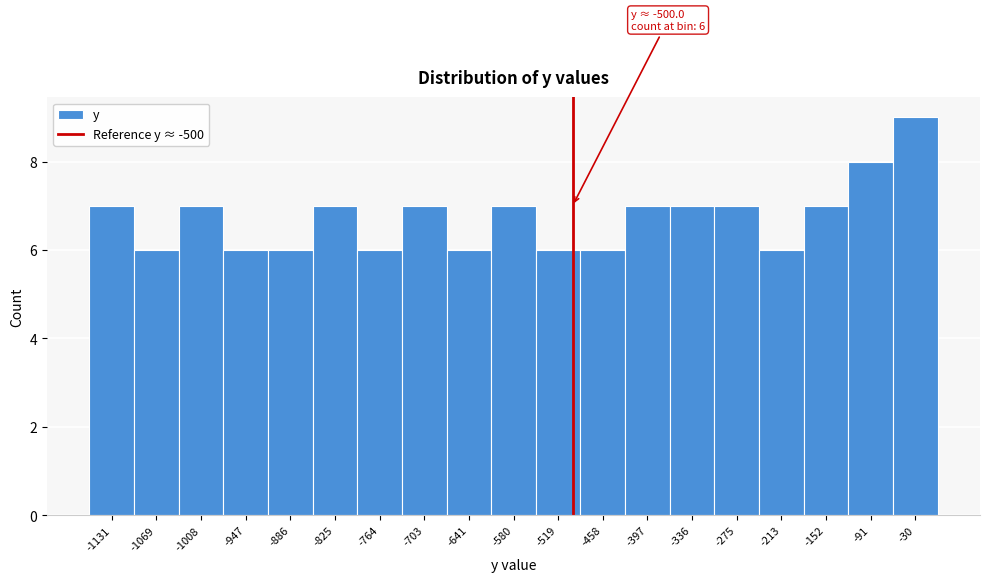

Which range on the x-axis has the tallest bar?

-60 to 0